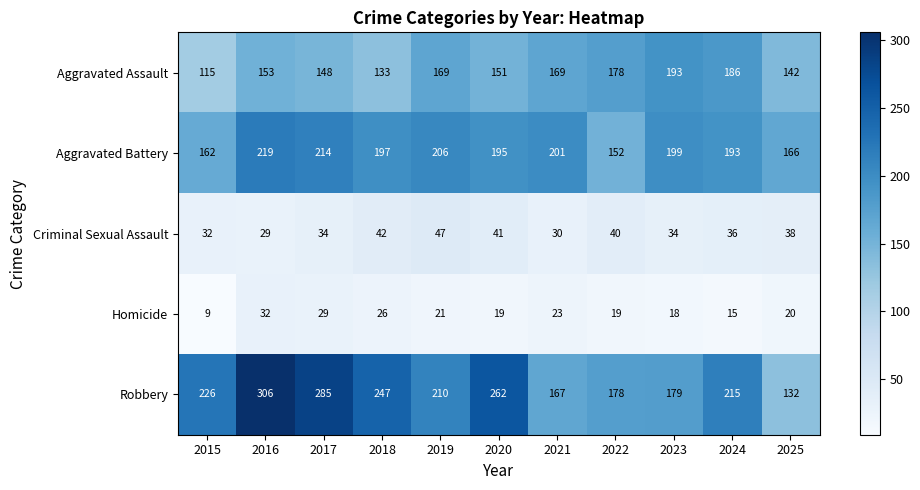

How many categories are shown in the chart?

11